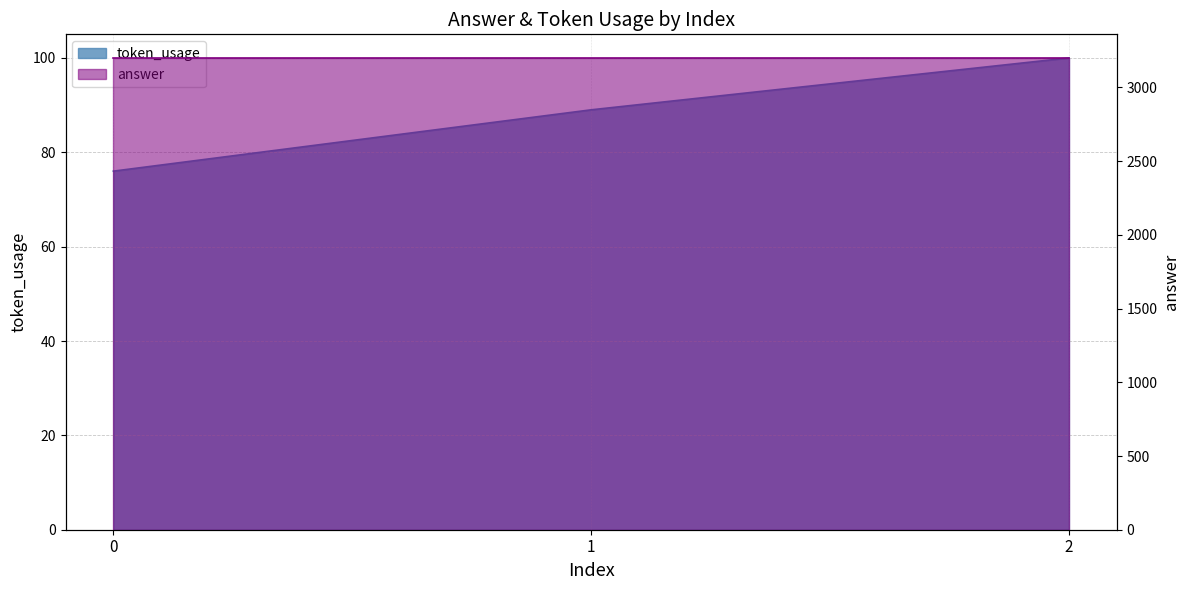

List the labels in order of value, largest first.

2, 1, 0